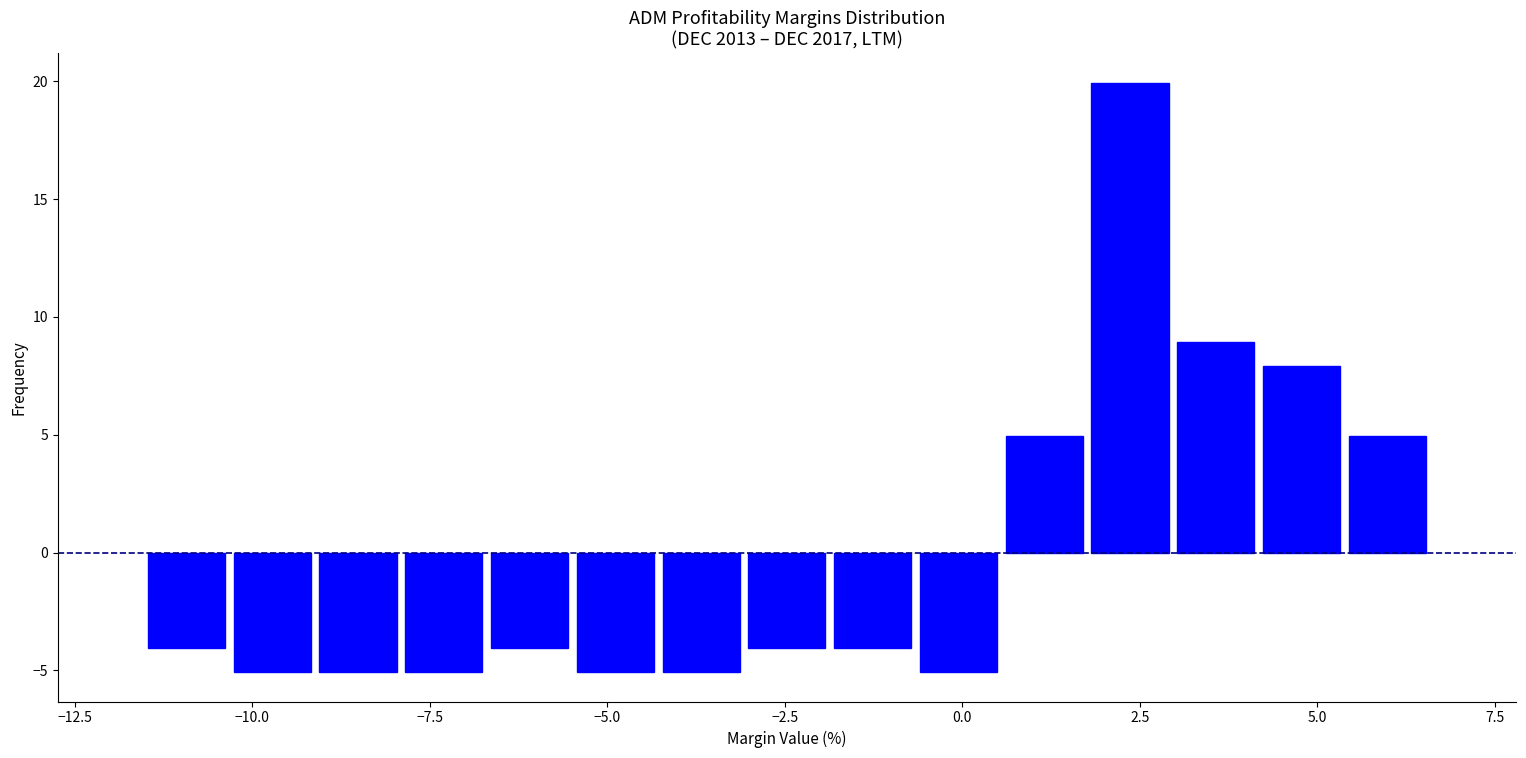

Around what value on the x-axis is the tallest bar? Give the approximate position of its centre, as read against the axis.

2.5